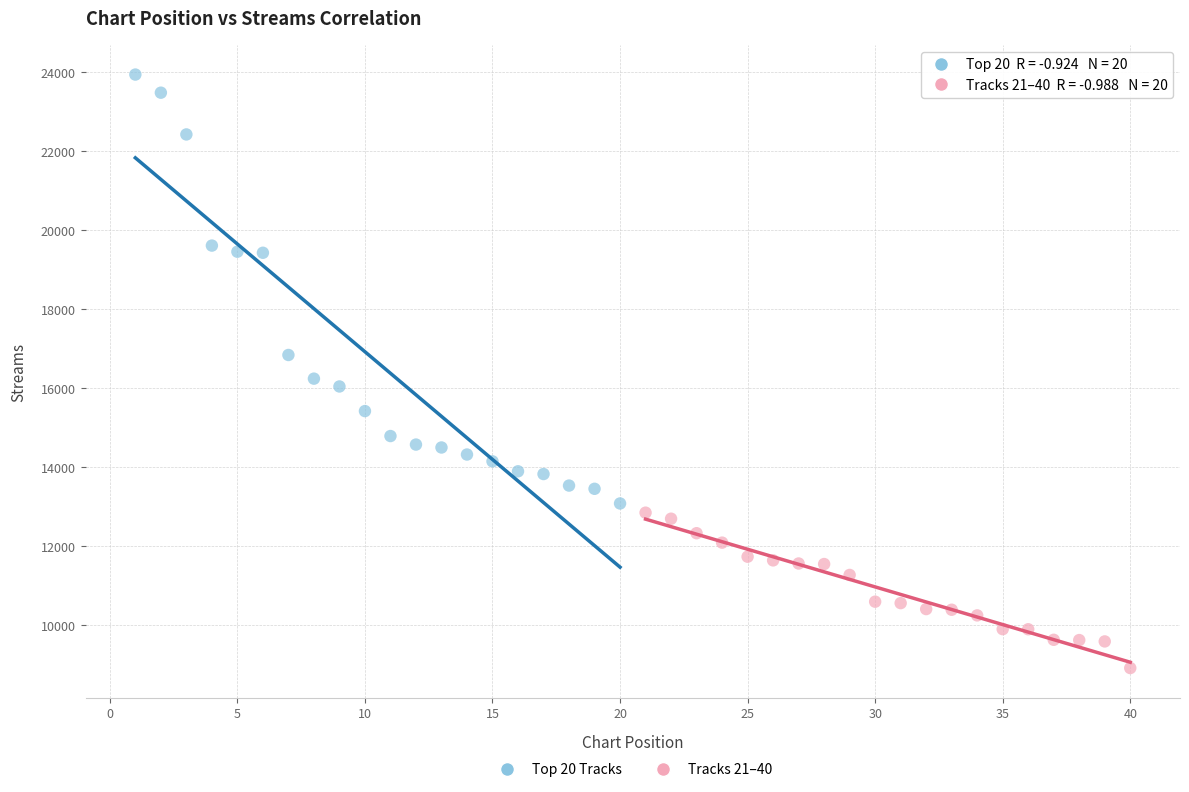

What are all the series names shown in the legend?

Top 20 Tracks, Tracks 21–40